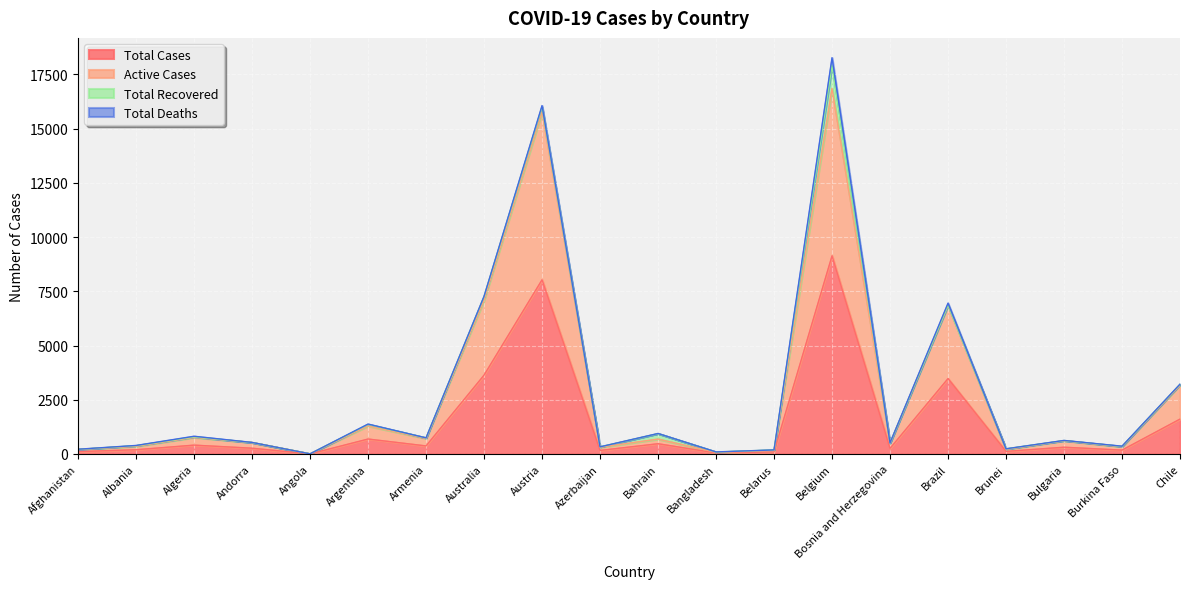

Where is Total Cases nearest to the value 4569?

Australia